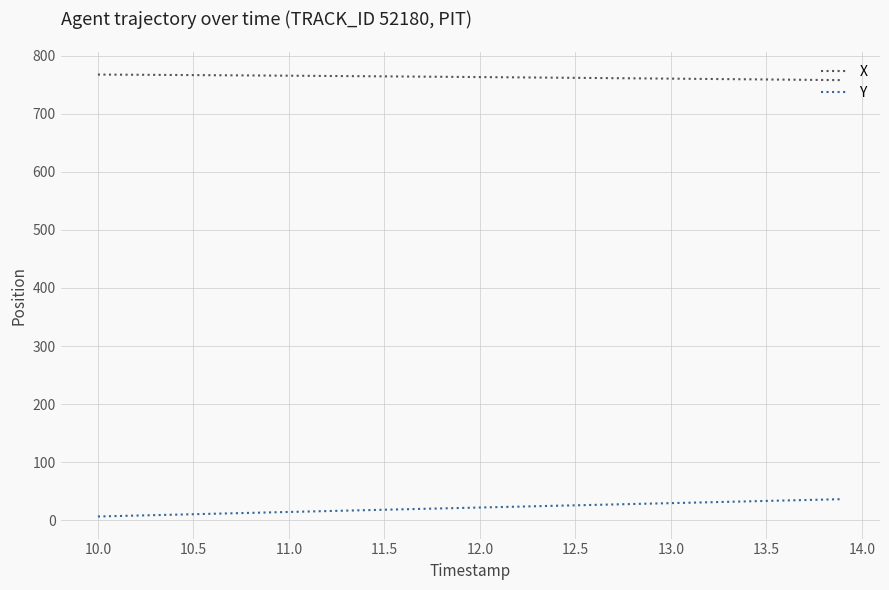

True or false: Y and X intersect in this chart.

False